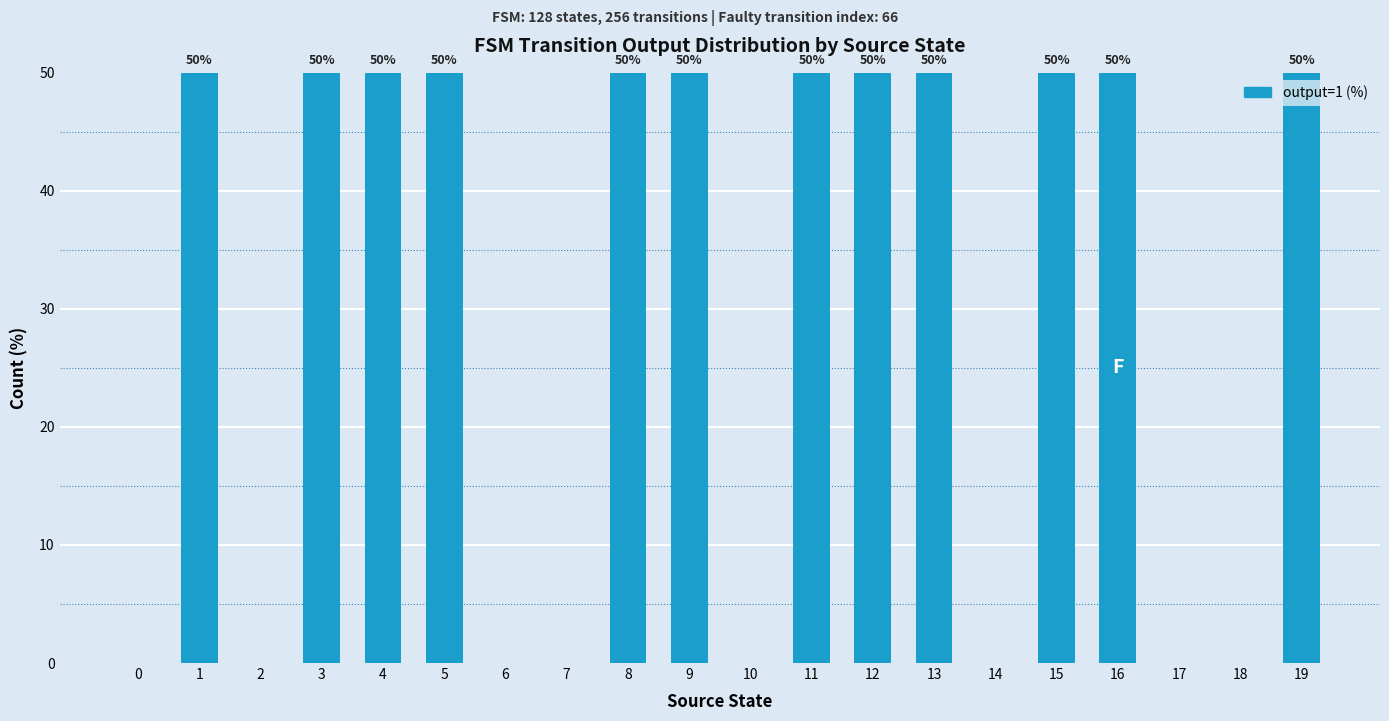

What is the approximate value at 5, to the nearest 10?

50